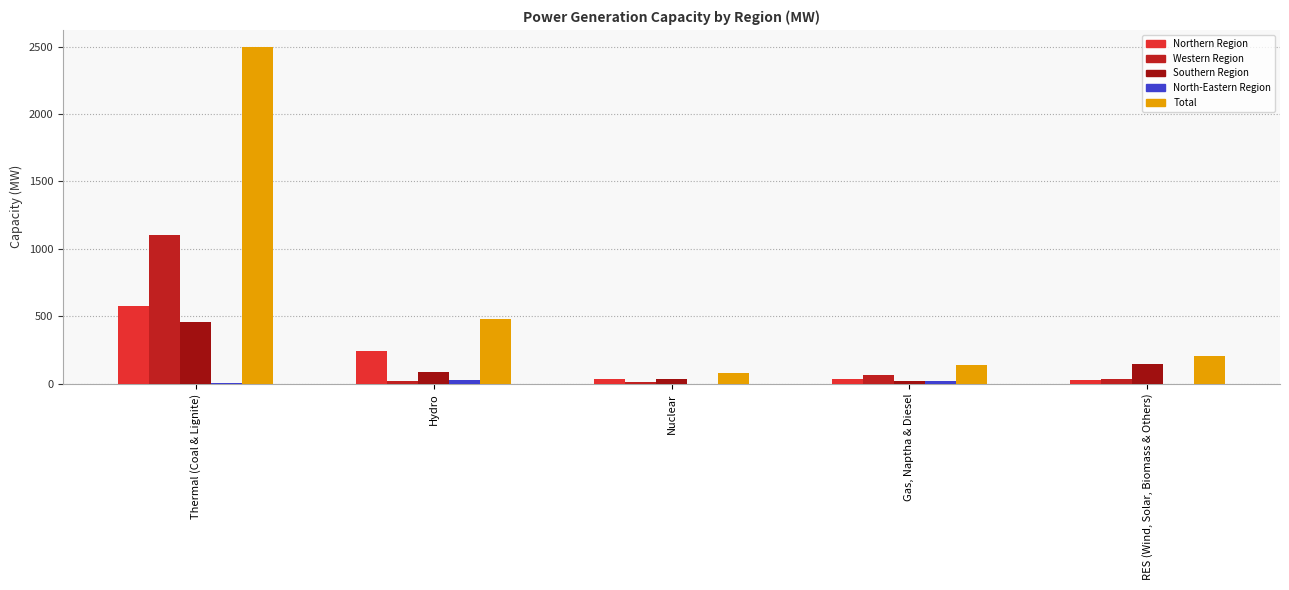

Count the number of data series in this chart.

5